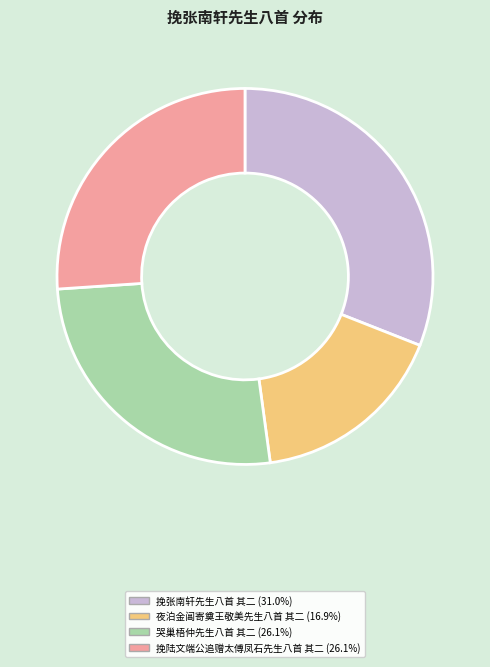

Is it true that 挽陆文端公追赠太傅凤石先生八首 其二 is 26% of the pie?

True